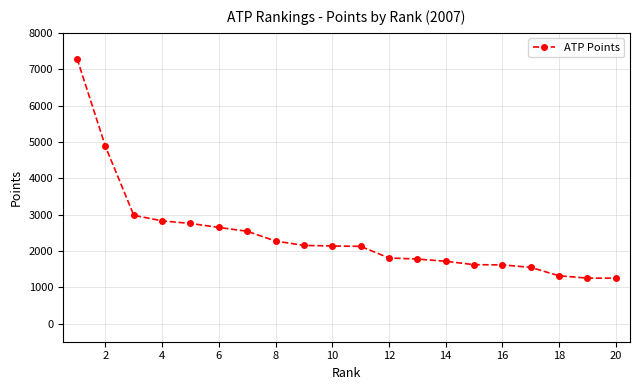

How many distinct data groups are displayed?

1